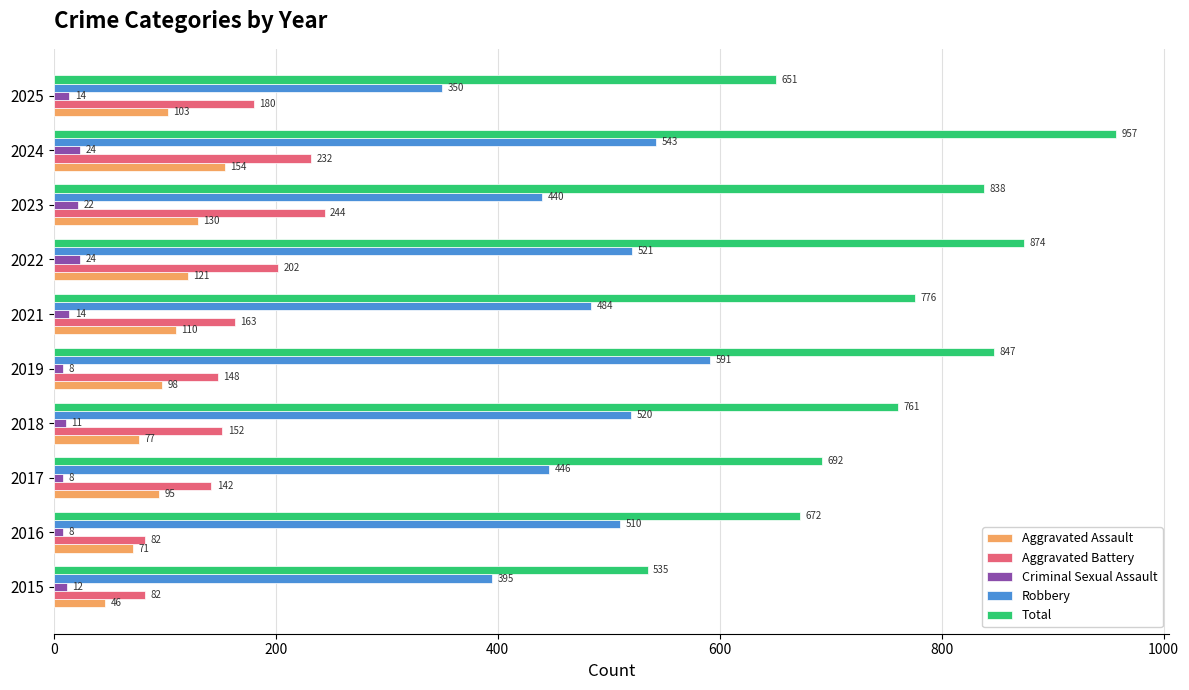

The Aggravated Battery series shows 43 at 2025. True or false?

False